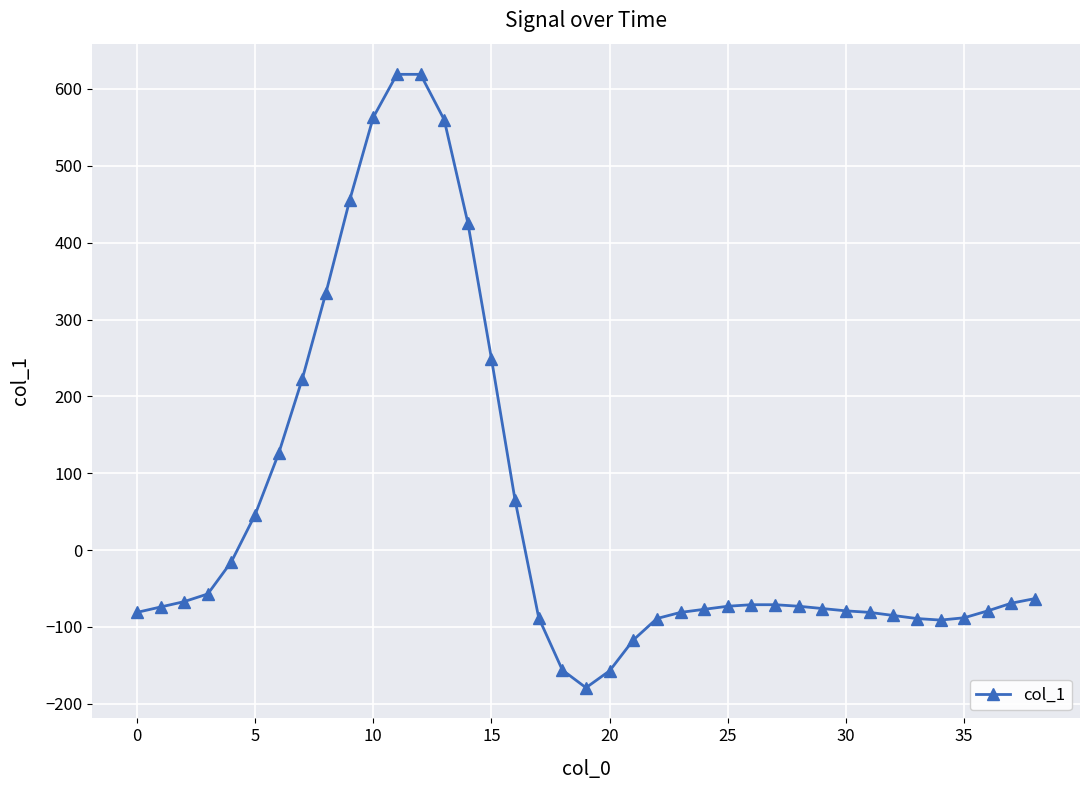

What is the difference between the maximum and second lowest values?

776